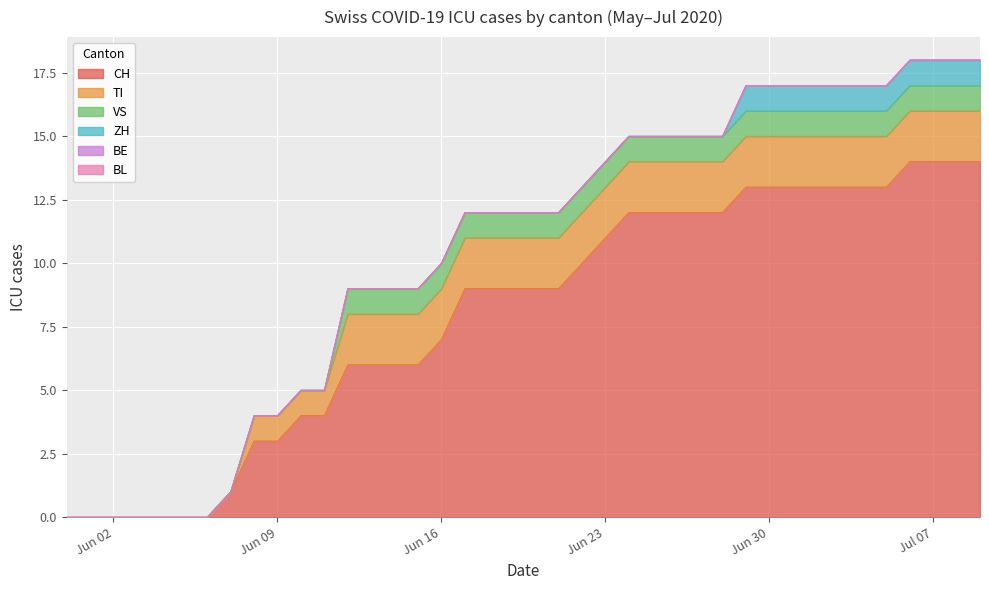

Which series has the largest total across all categories?

CH